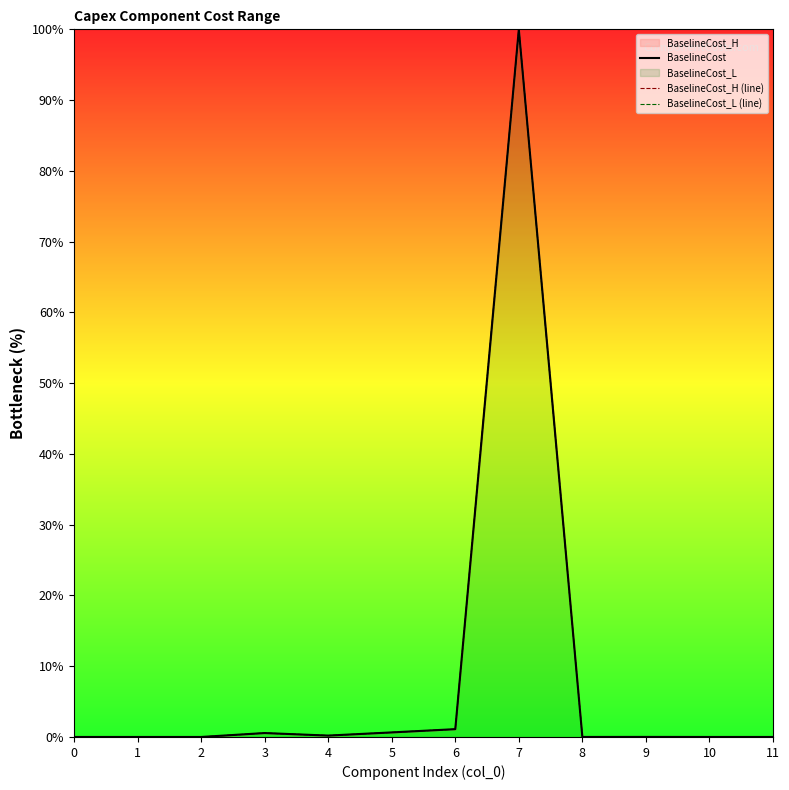

True or false: BaselineCost and BaselineCost_H (line) intersect in this chart.

False